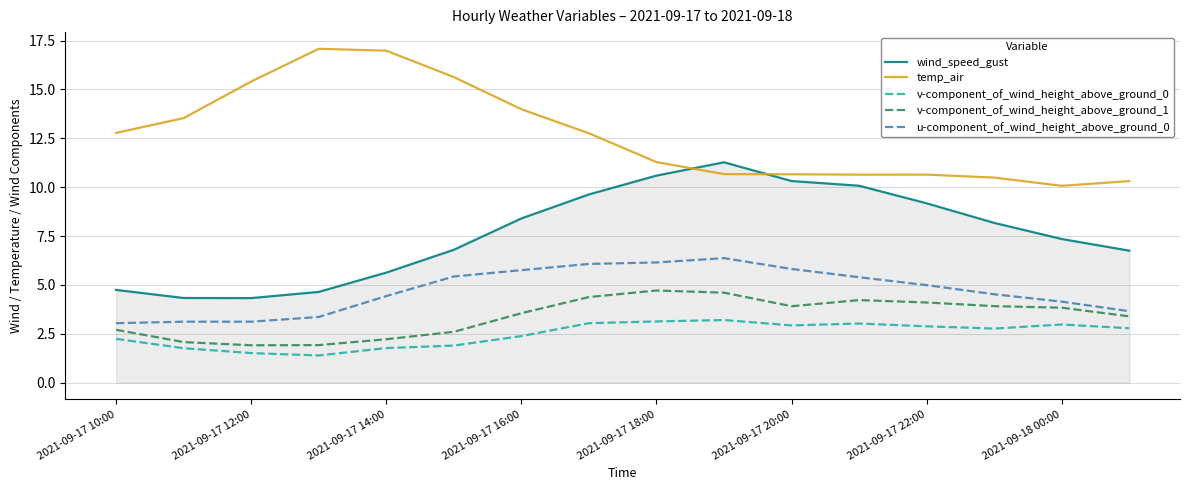

What is the greatest value displayed?

17.1